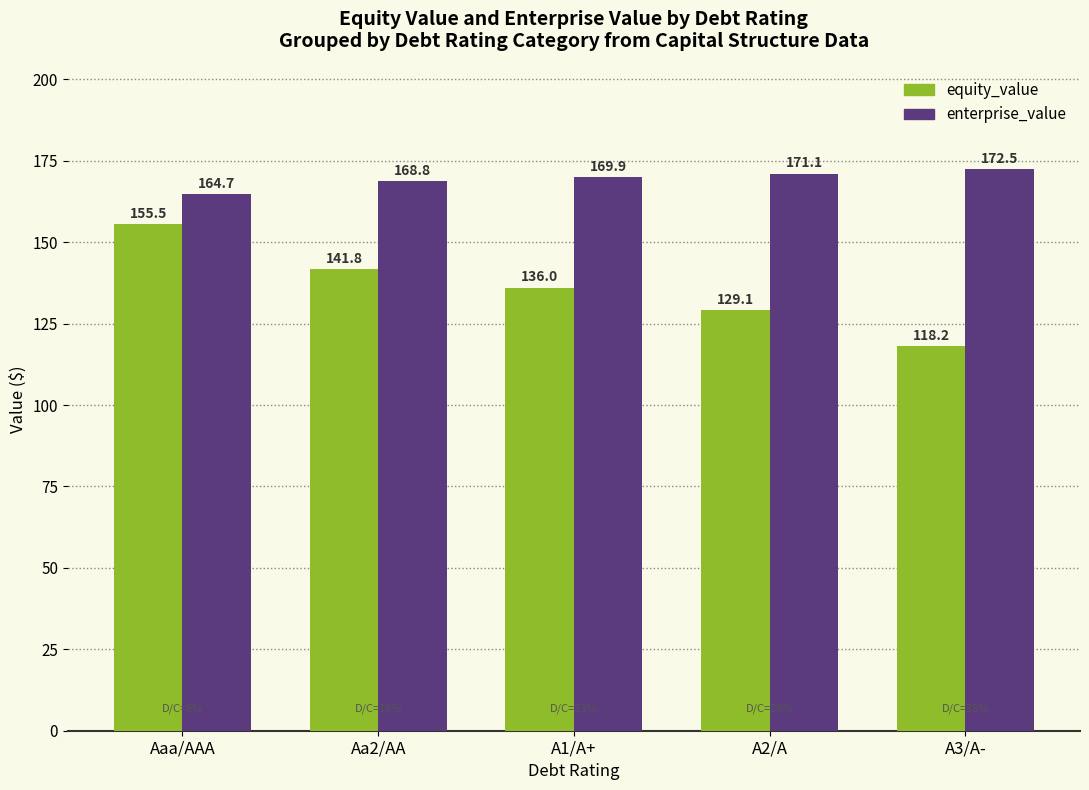

At which label does enterprise_value reach its peak?

A3/A-